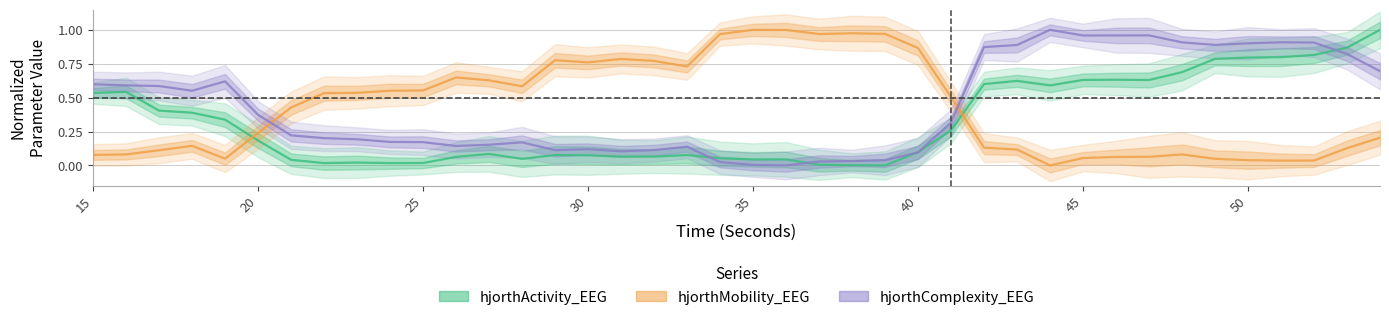

What is the difference between the maximum and minimum values in the hjorthComplexity_EEG series?

1.0